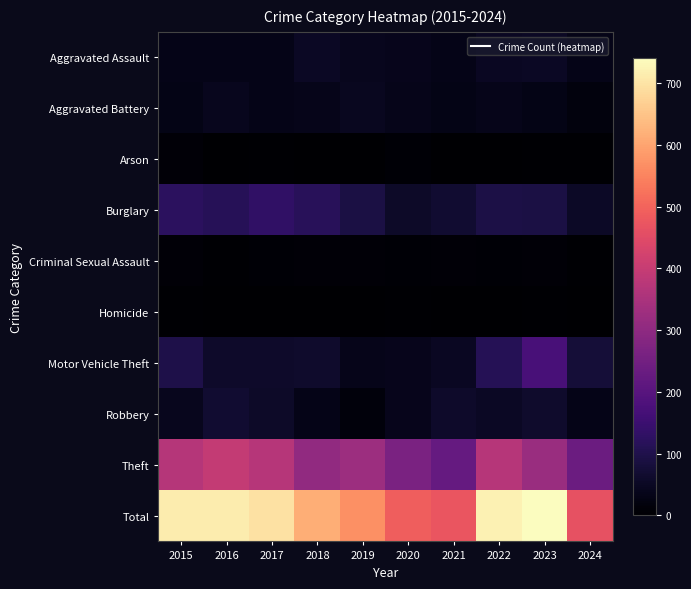

What is the difference between the highest and lowest values at 2015?

710